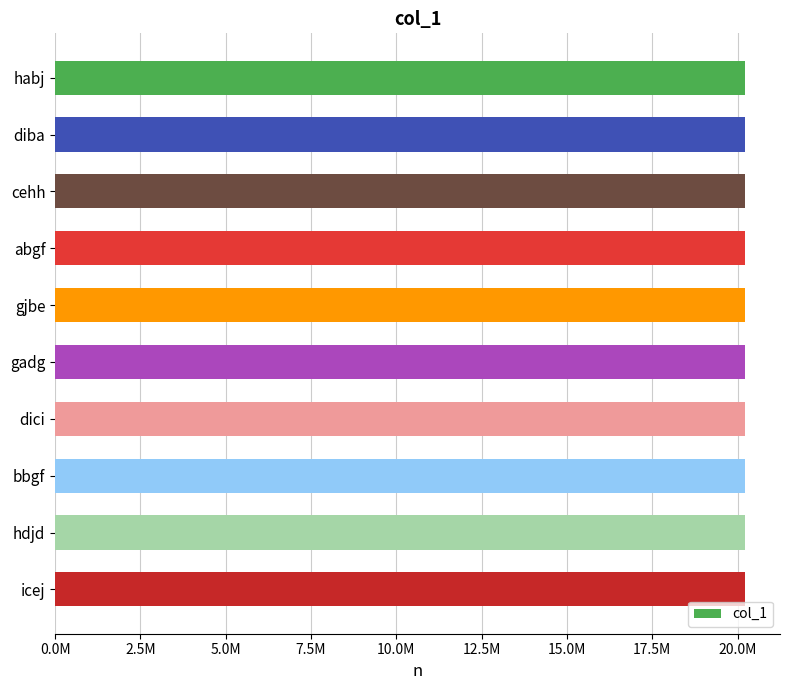

Does the chart contain any negative values?

No